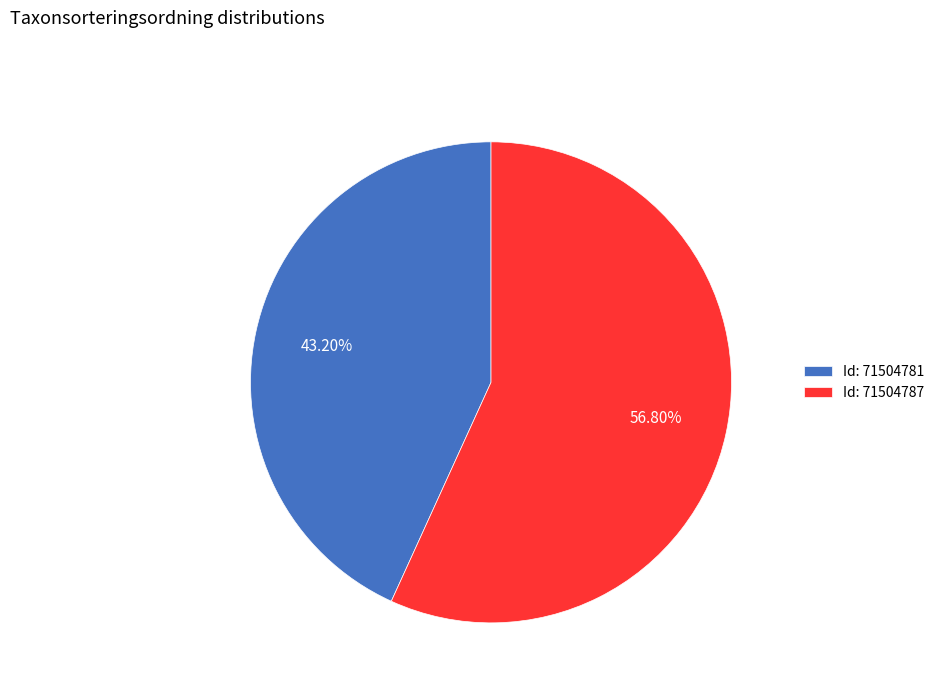

Do Id: 71504781 and Id: 71504787 together represent more than half of the pie?

Yes